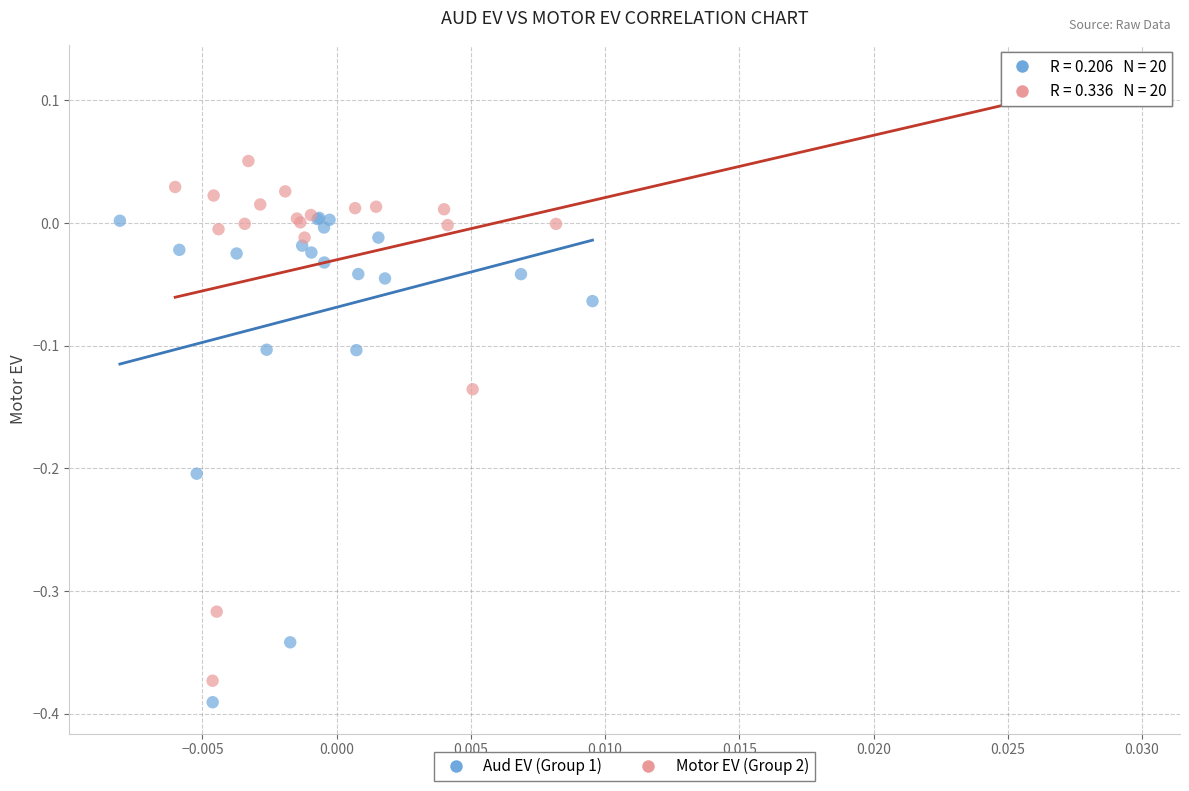

Which series reaches the maximum Y coordinate?

Motor EV (Group 2)